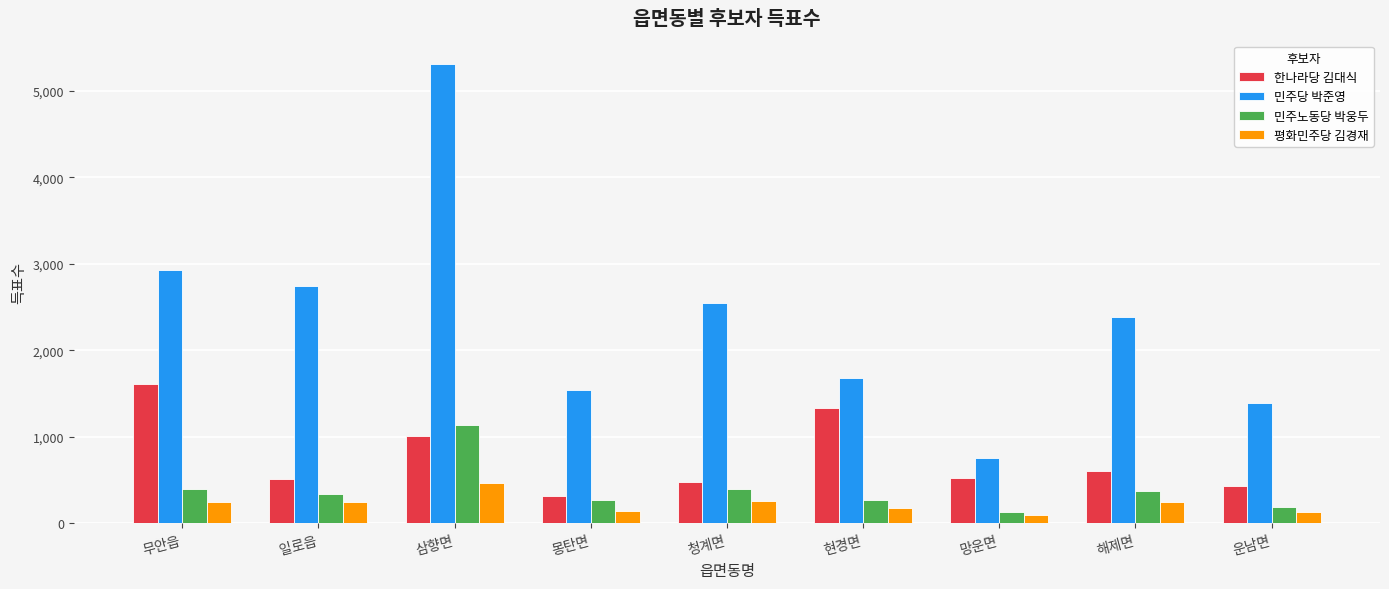

The 민주노동당 박웅두 series shows 266 at 현경면. True or false?

True